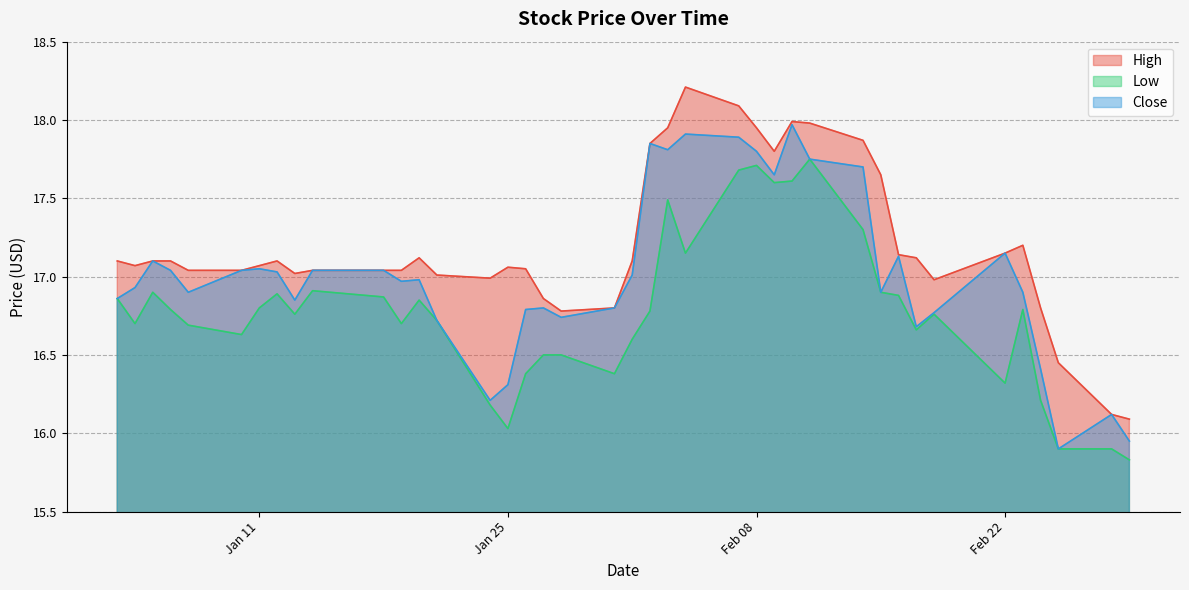

At which category does Close reach its first local peak?

2022-01-05